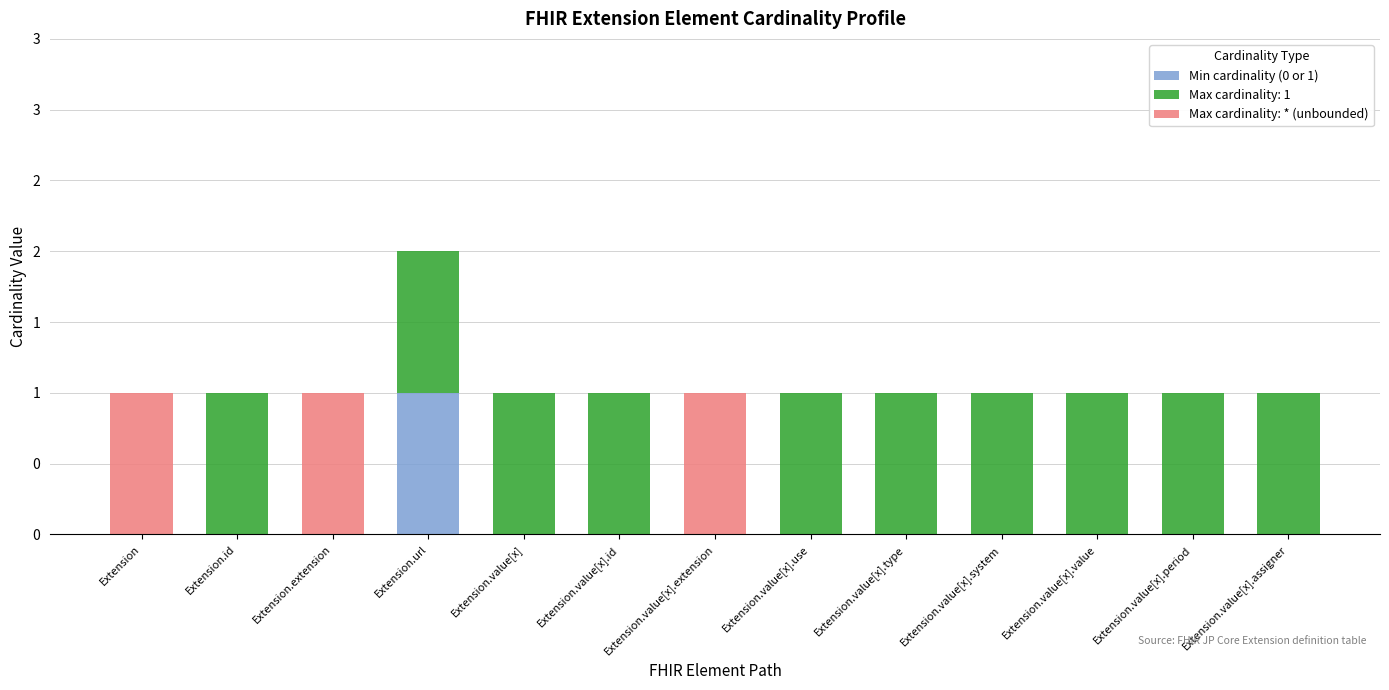

Are the bars grouped side by side (vs. stacked)?

No